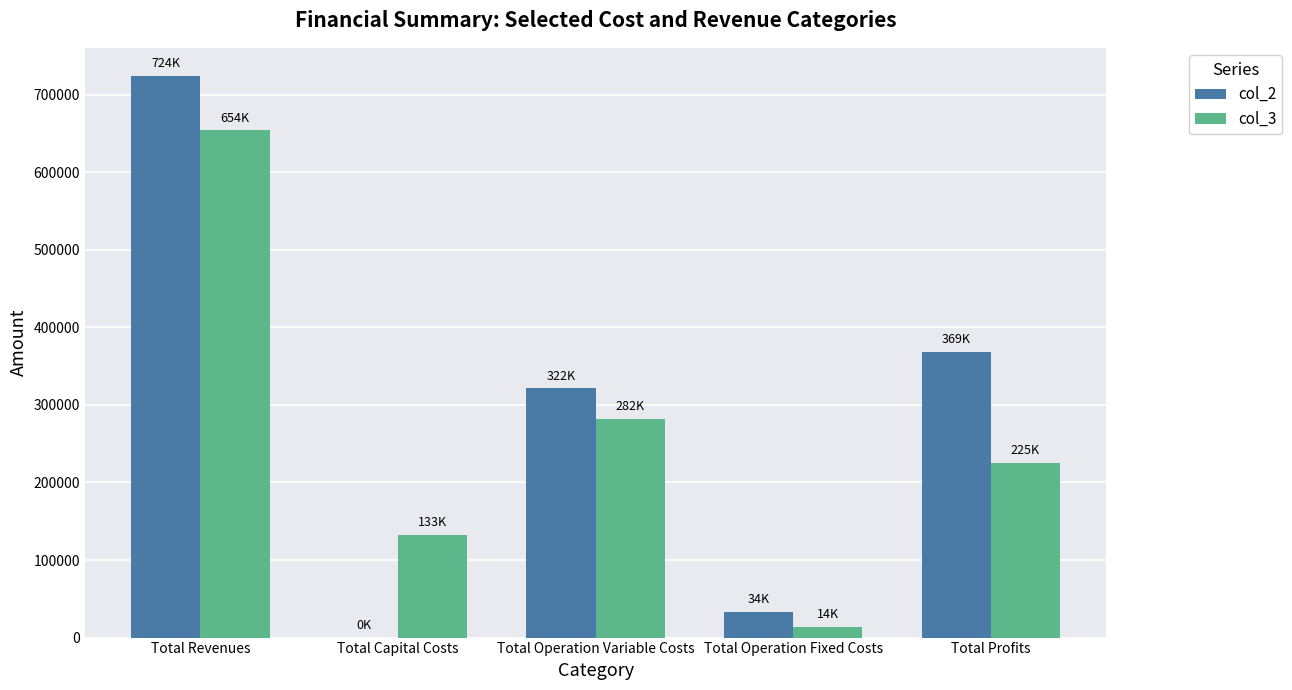

Is the value of col_2 at Total Revenues greater than the value of col_3 at Total Operation Fixed Costs?

Yes